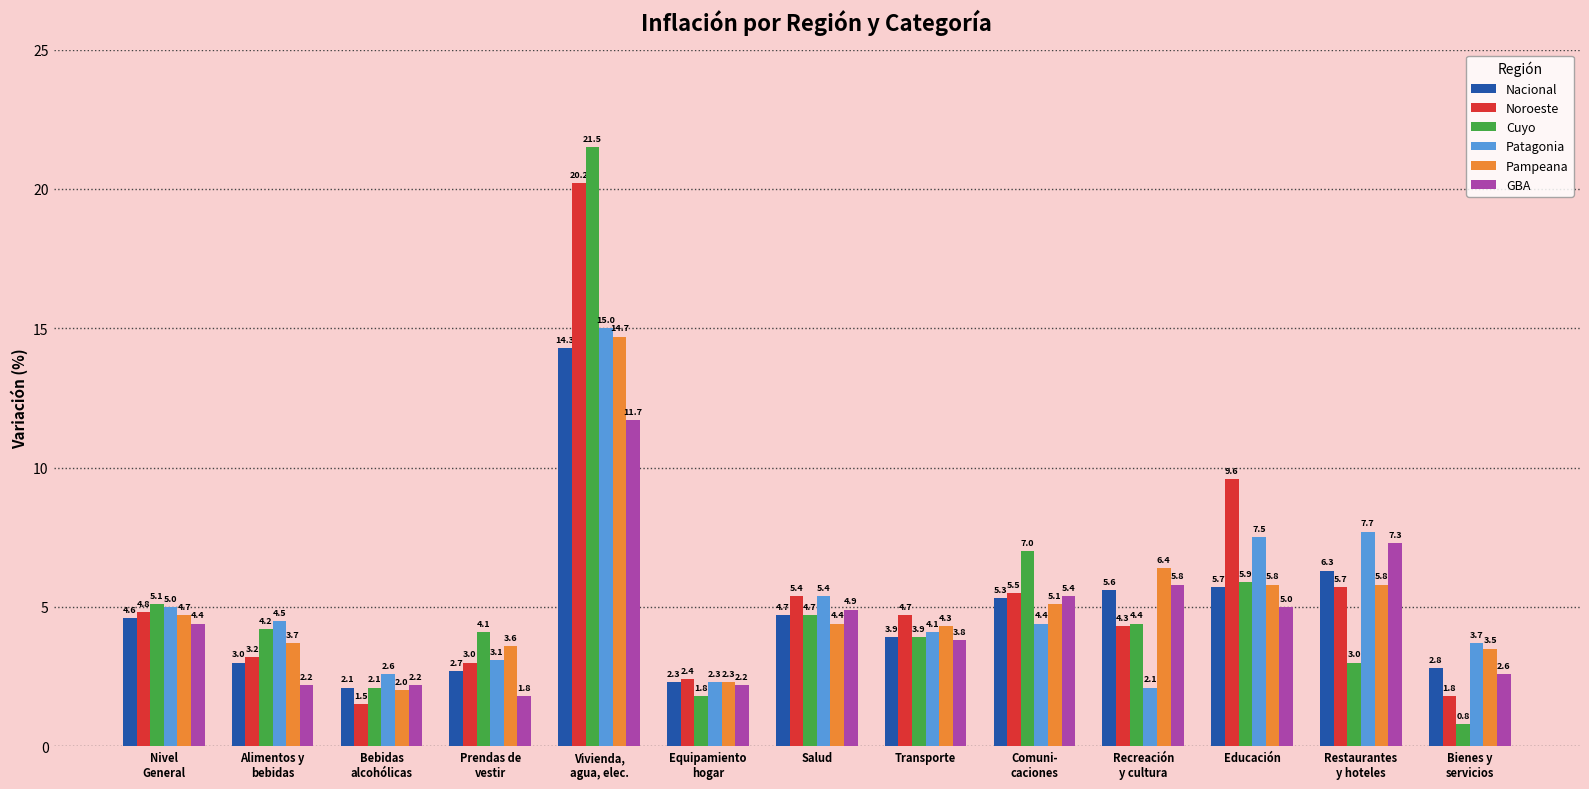

What is the label of the 11th bar from the left?

Educación